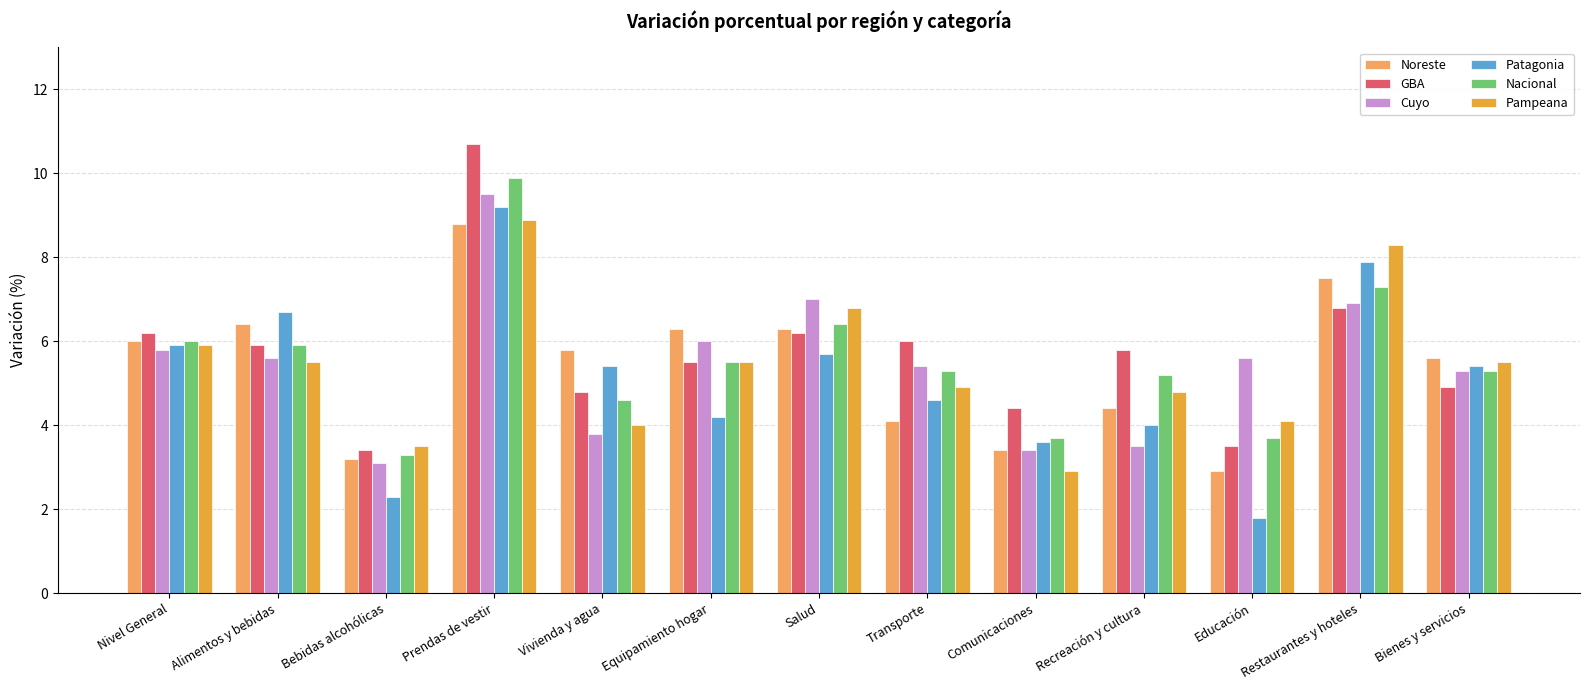

What are all the series names shown in the legend?

Noreste, GBA, Cuyo, Patagonia, Nacional, Pampeana